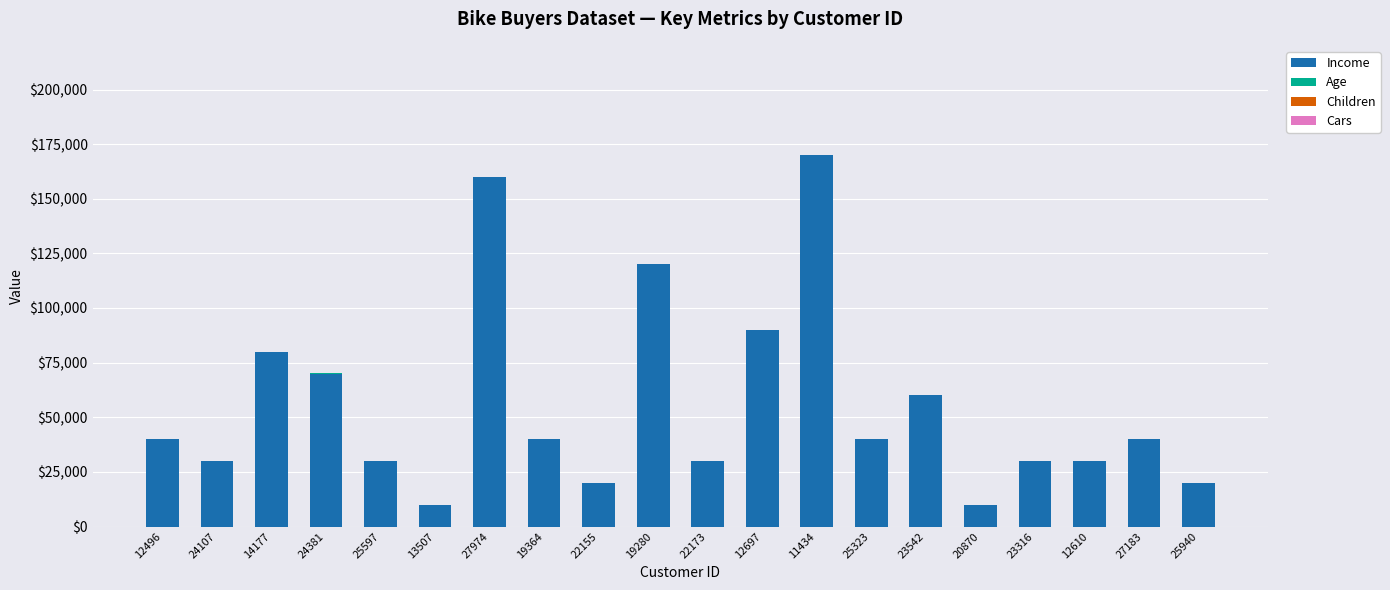

Count the number of categories in the chart.

20